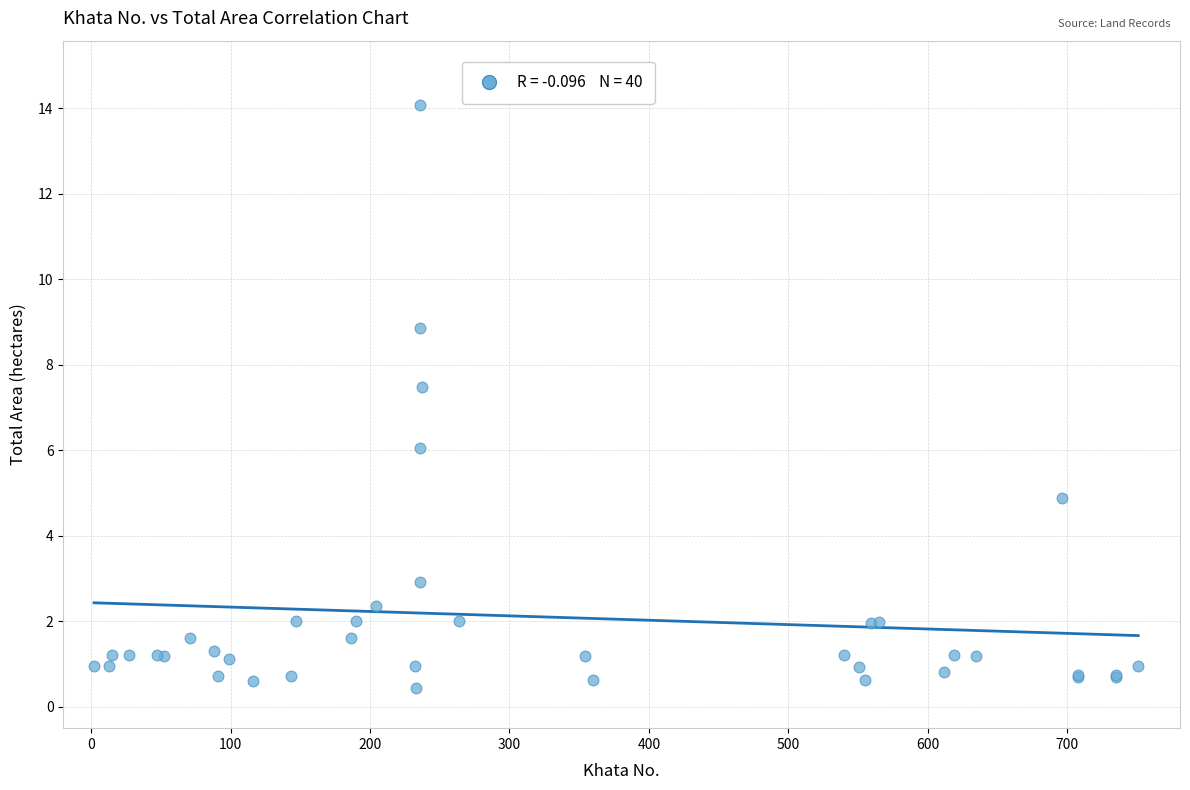

What Y value in the scatter plot is closest to 7?

7.5